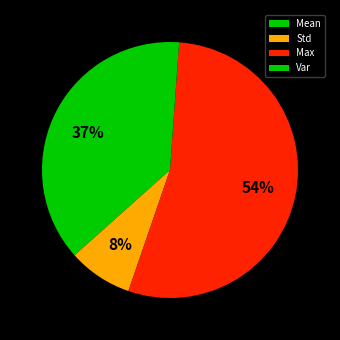

How many slices are in this pie chart?

4